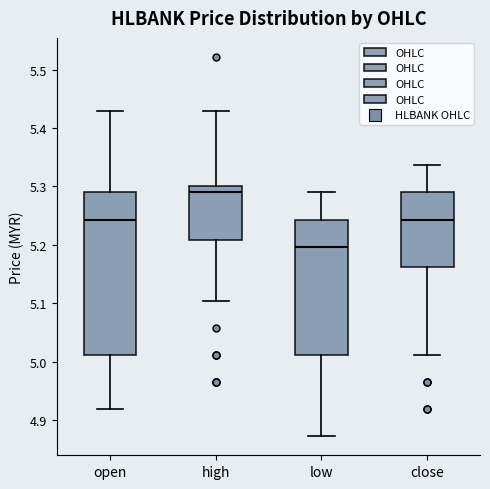

Comparing the boxes themselves (not the whiskers), which one is the tallest?

open